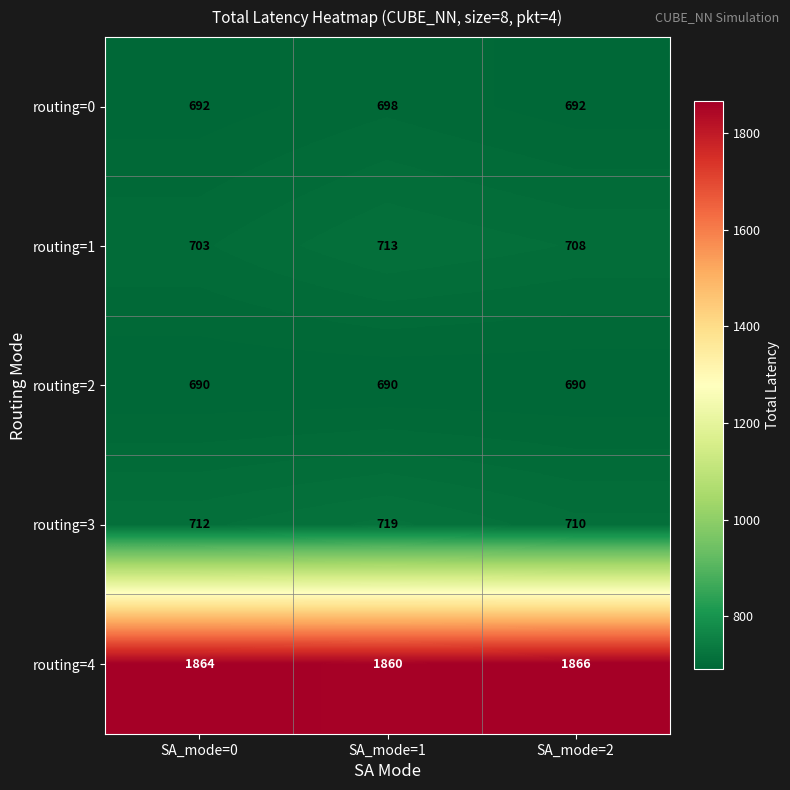

What is the minimum value for routing=4?

1860